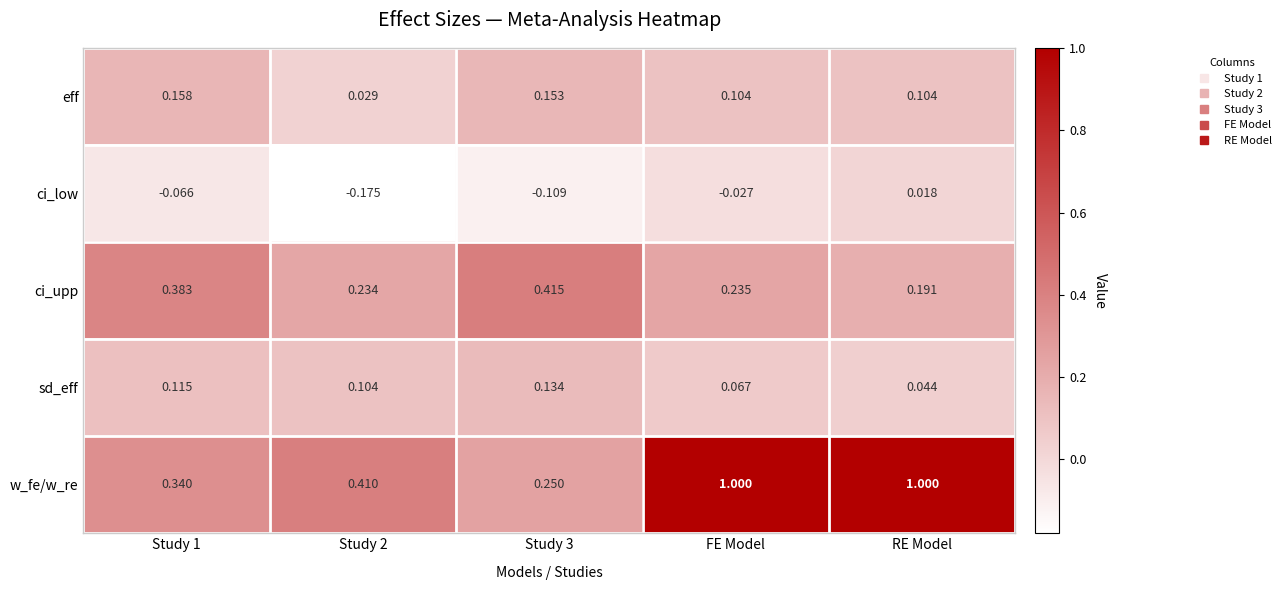

Which series has the largest total across all categories?

w_fe/w_re